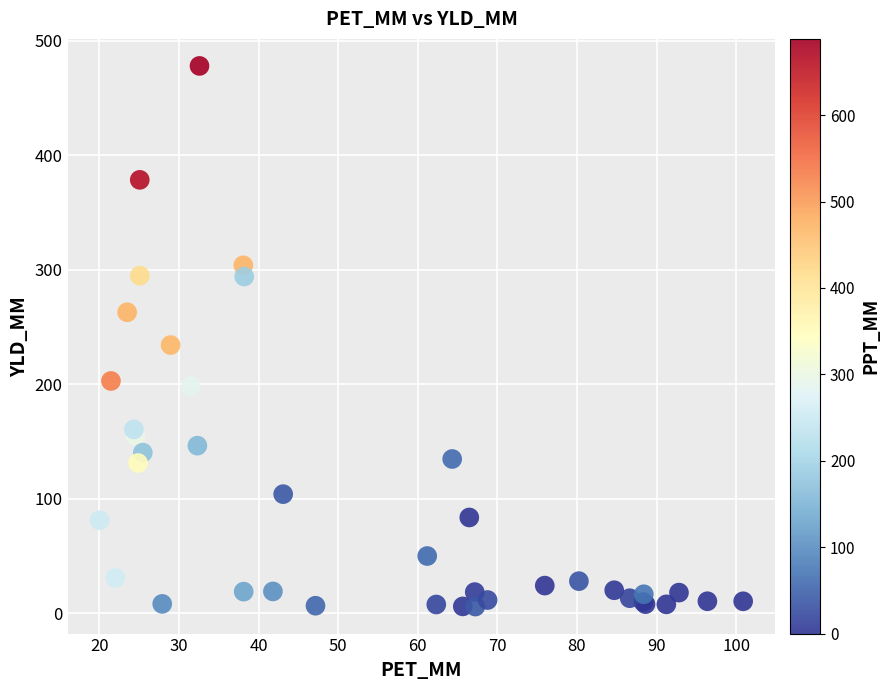

What Y value in the scatter plot is closest to 241?

234.1